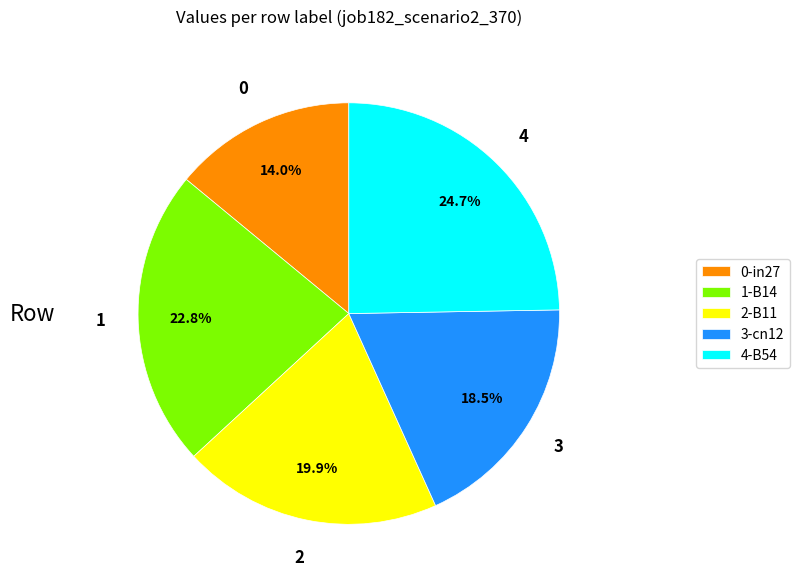

How many slices are in this pie chart?

5